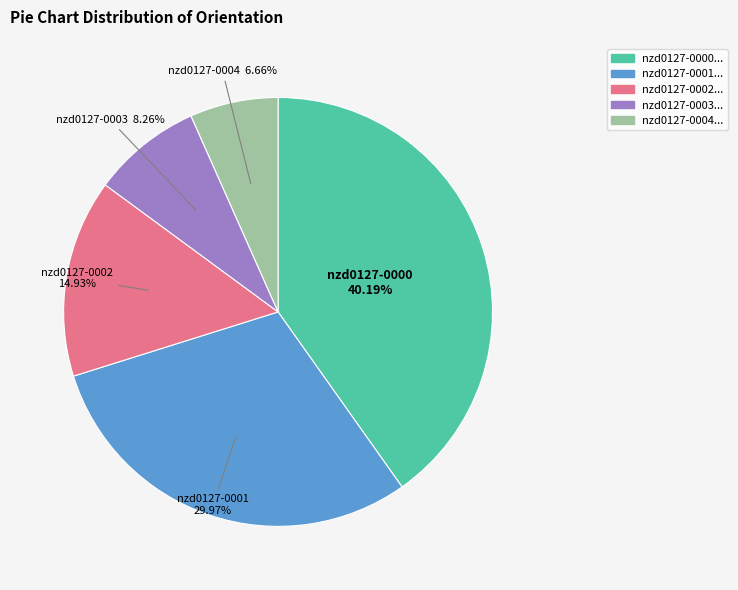

Does any single category account for the majority?

No